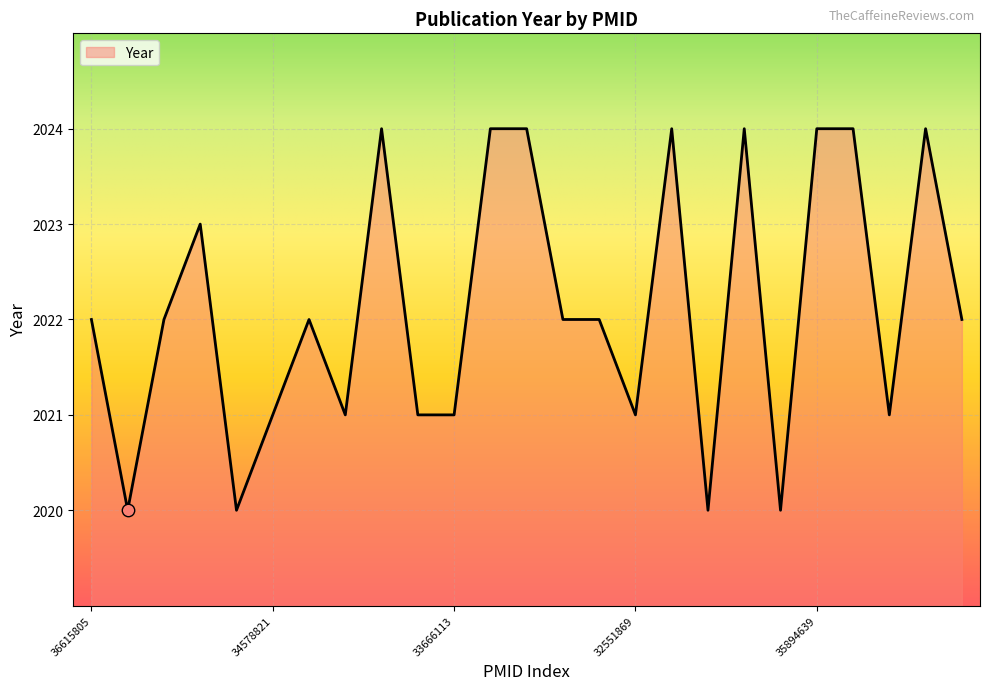

What is the greatest value displayed?

2024